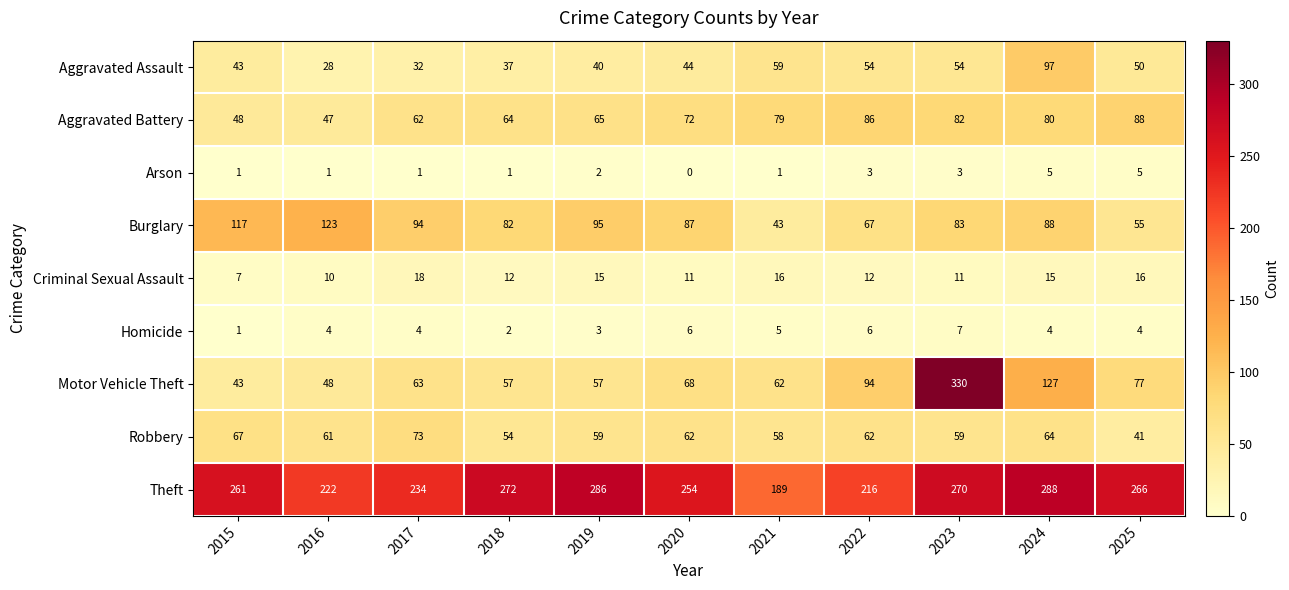

At 2018, list the series in order from smallest to largest.

Arson, Homicide, Criminal Sexual Assault, Aggravated Assault, Robbery, Motor Vehicle Theft, Aggravated Battery, Burglary, Theft